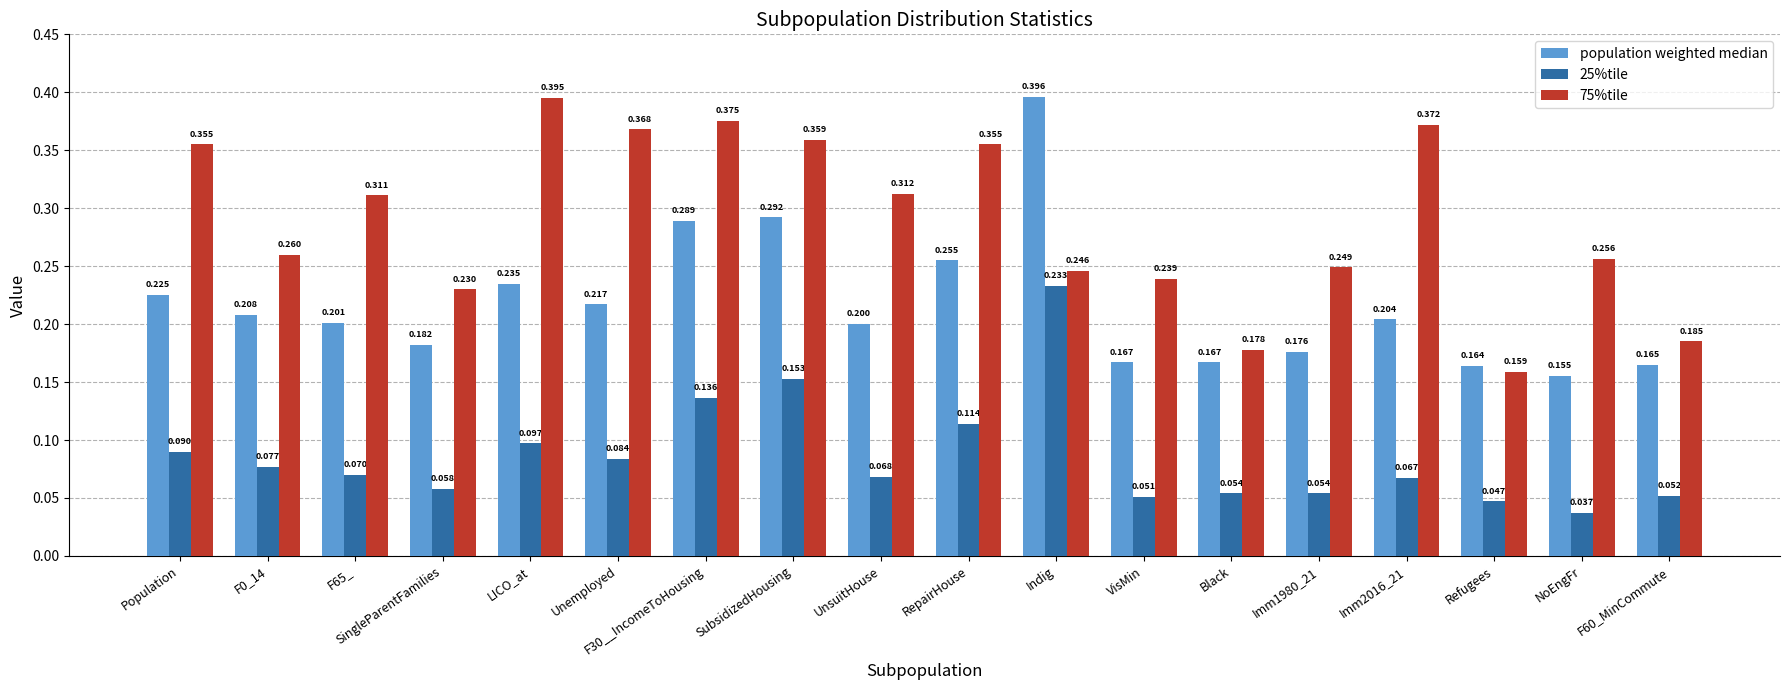

Count the number of categories in the chart.

18